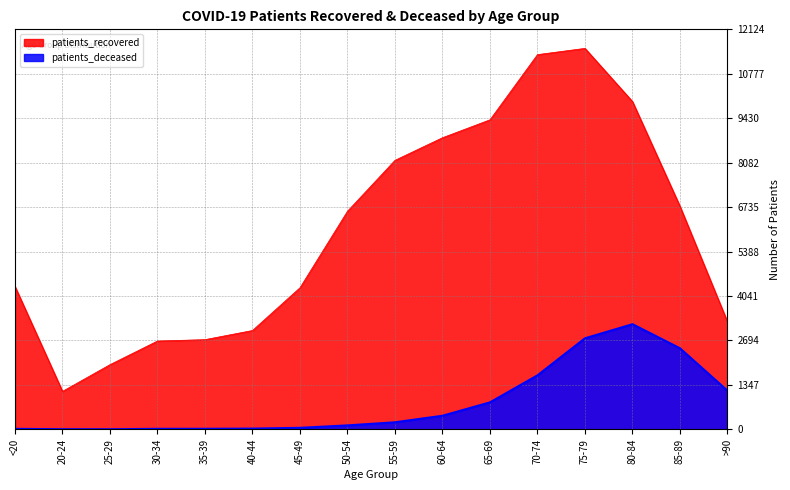

Is the value of patients_recovered at 80-84 greater than the value of patients_deceased at 50-54?

Yes